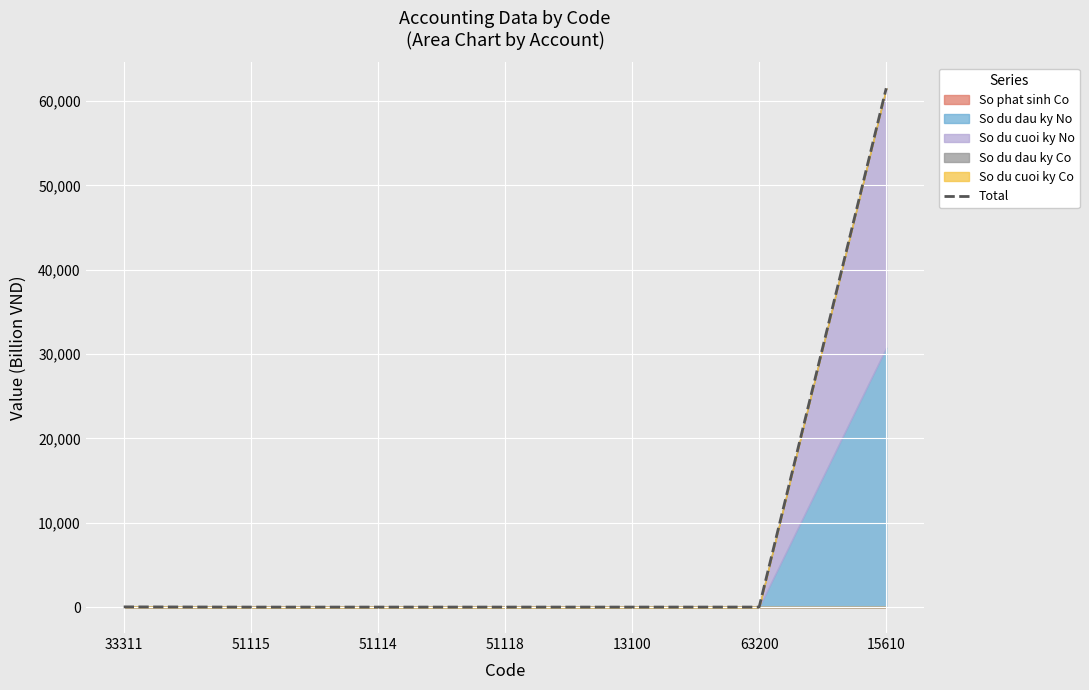

Rank the categories by value from lowest to highest.

51115, 51114, 51118, 13100, 63200, 33311, 15610